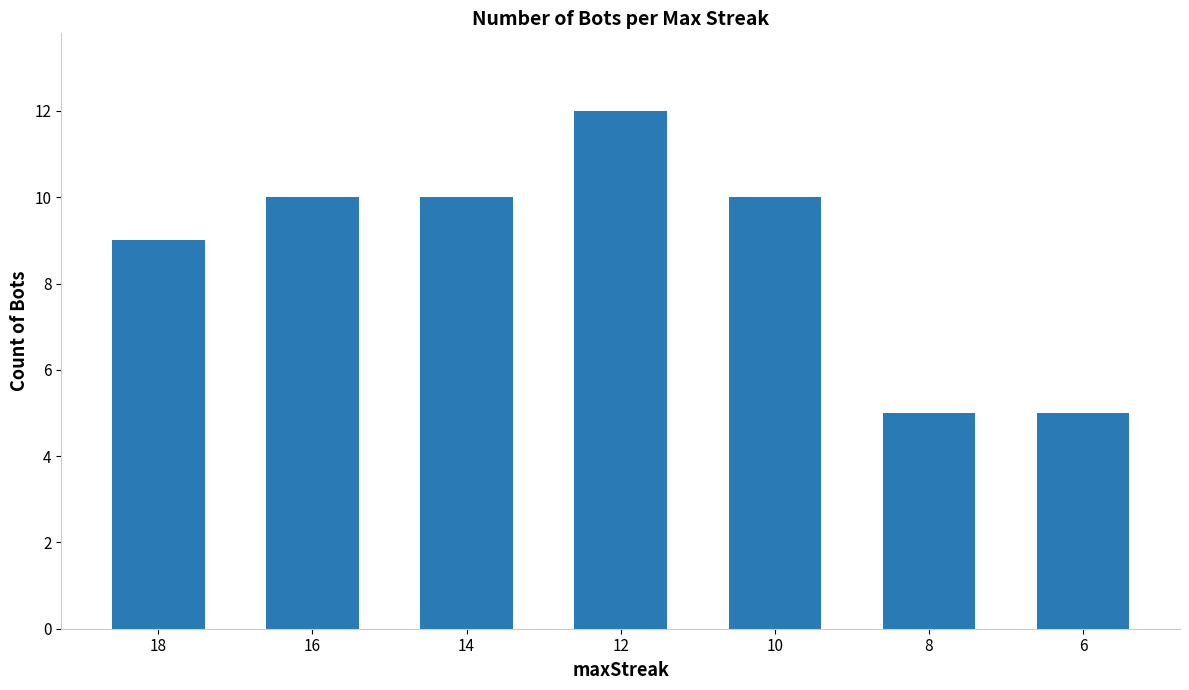

Approximately how many times larger is the value at 10 compared to 8?

2.0